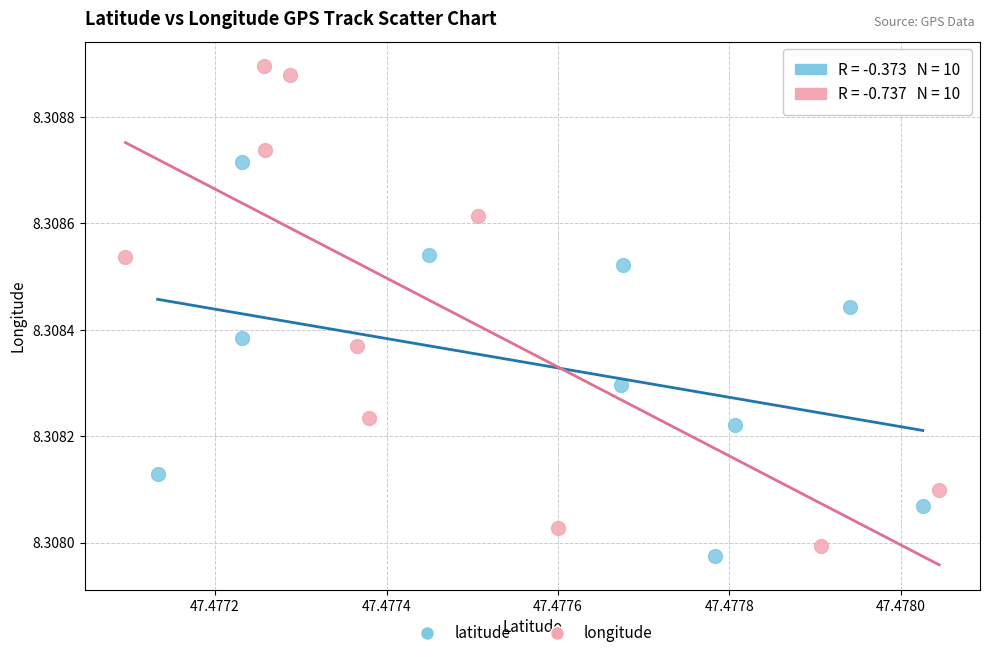

Which series has the widest spread of Y values?

longitude